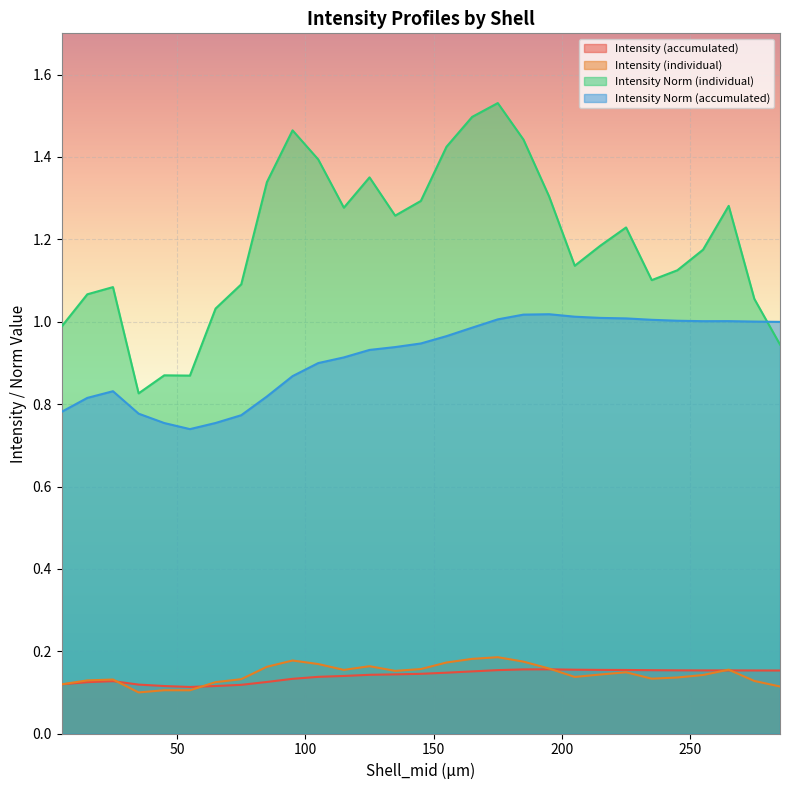

Reading left to right, what are all the values shown in this chart?

Intensity (accumulated): 0.1	0.1	0.1	0.1	0.1	0.1	0.1	0.1	0.1	0.1	0.1	0.1	0.1	0.1	0.1	0.1	0.2	0.2	0.2	0.2	0.2	0.2	0.2	0.2	0.2	0.2	0.2	0.2	0.2
Intensity (individual): 0.1	0.1	0.1	0.1	0.1	0.1	0.1	0.1	0.2	0.2	0.2	0.2	0.2	0.2	0.2	0.2	0.2	0.2	0.2	0.2	0.1	0.1	0.1	0.1	0.1	0.1	0.2	0.1	0.1
Intensity Norm (individual): 1.0	1.1	1.1	0.8	0.9	0.9	1.0	1.1	1.3	1.5	1.4	1.3	1.4	1.3	1.3	1.4	1.5	1.5	1.4	1.3	1.1	1.2	1.2	1.1	1.1	1.2	1.3	1.1	0.9
Intensity Norm (accumulated): 0.8	0.8	0.8	0.8	0.8	0.7	0.8	0.8	0.8	0.9	0.9	0.9	0.9	0.9	0.9	1.0	1.0	1.0	1.0	1.0	1.0	1.0	1.0	1.0	1.0	1.0	1.0	1.0	1.0